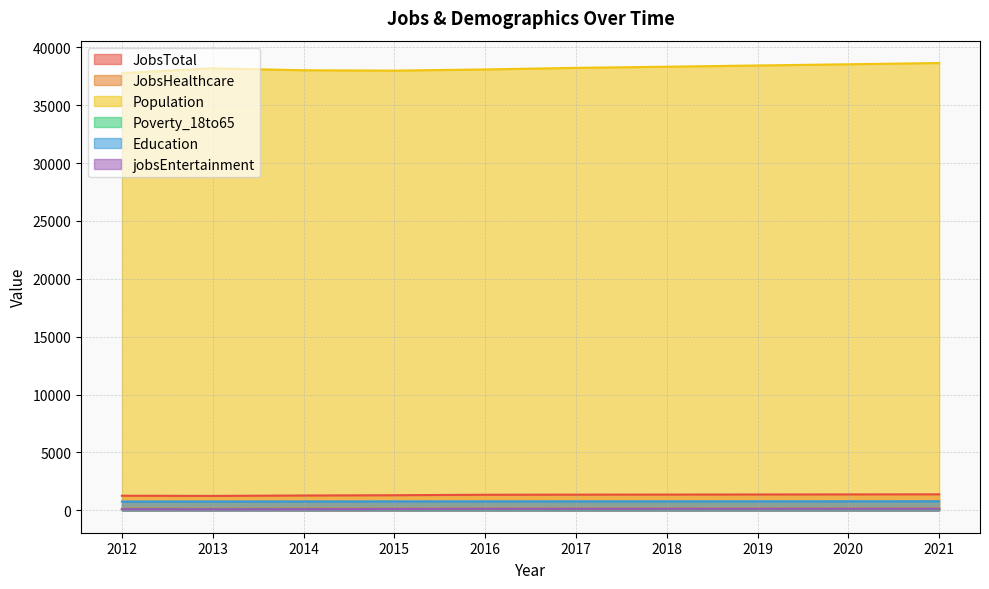

Which has a higher value, 2016 or 2013?

2016